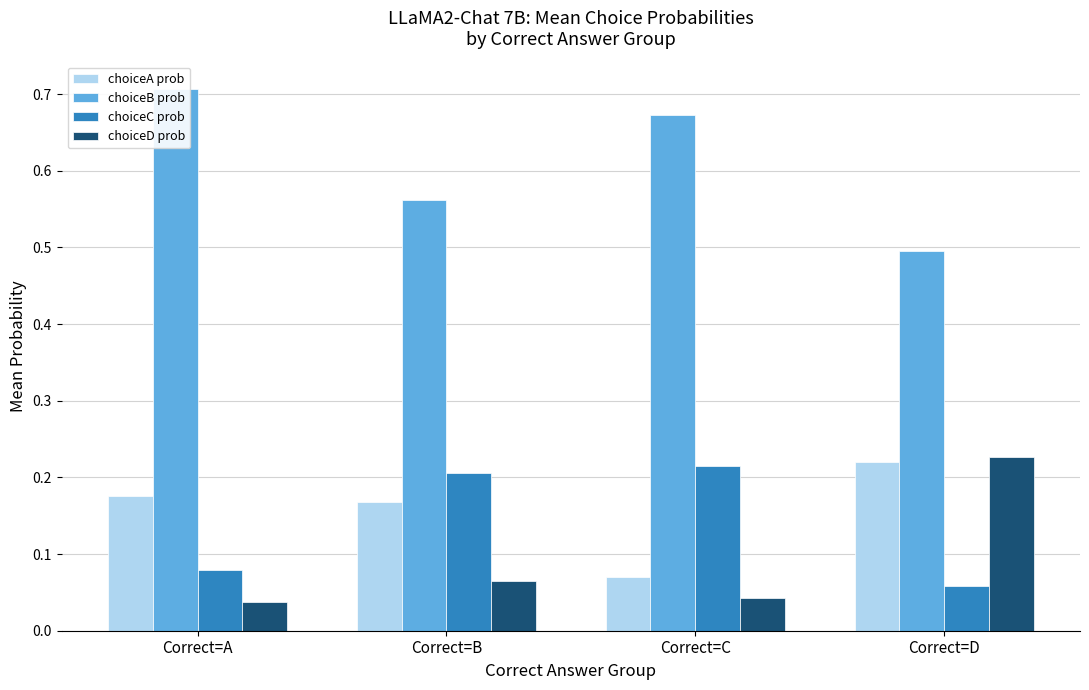

What is the maximum value for choiceC prob?

0.2